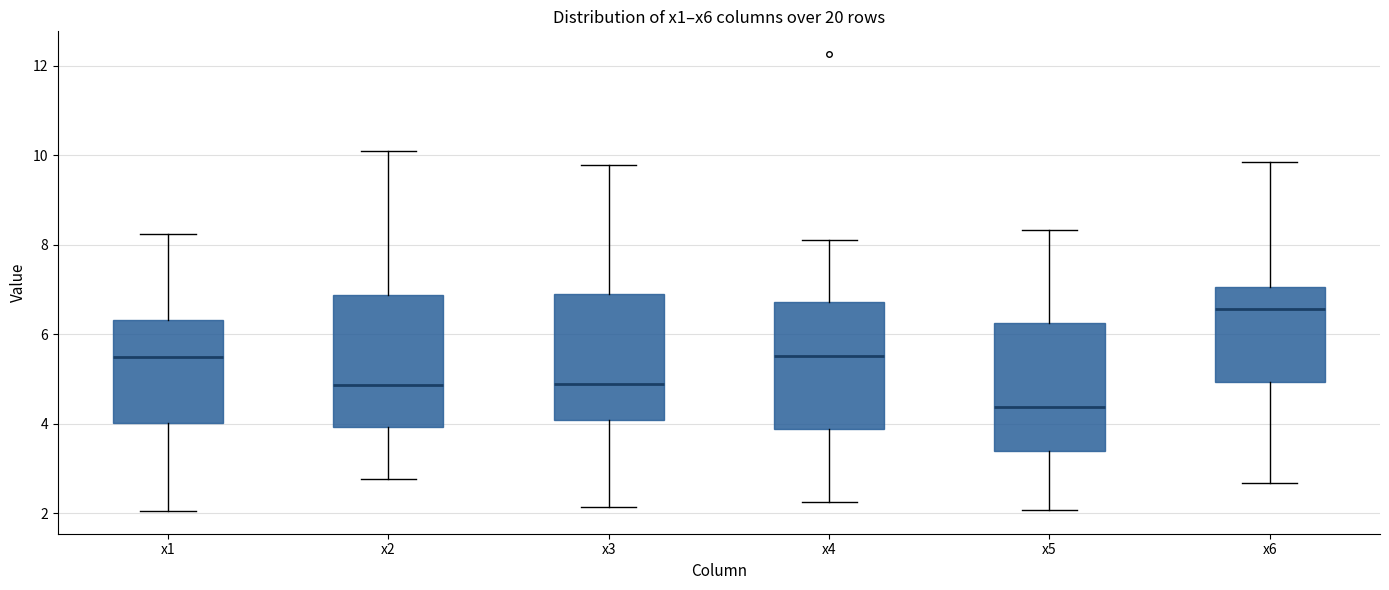

Reading left to right, read every box against the y-axis: the position of its median line, the range the box covers, and the ends of its whiskers. The values are not printed on the chart, so give them approximately, as read against the axis.

x1: median 5.4, box 4.0 to 6.4, whiskers 2.0 to 8.2
x2: median 4.8, box 4.0 to 6.8, whiskers 2.8 to 10.0
x3: median 4.8, box 4.0 to 6.8, whiskers 2.2 to 9.8
x4: median 5.6, box 3.8 to 6.8, whiskers 2.2 to 8.2
x5: median 4.4, box 3.4 to 6.2, whiskers 2.0 to 8.4
x6: median 6.6, box 5.0 to 7.0, whiskers 2.6 to 9.8